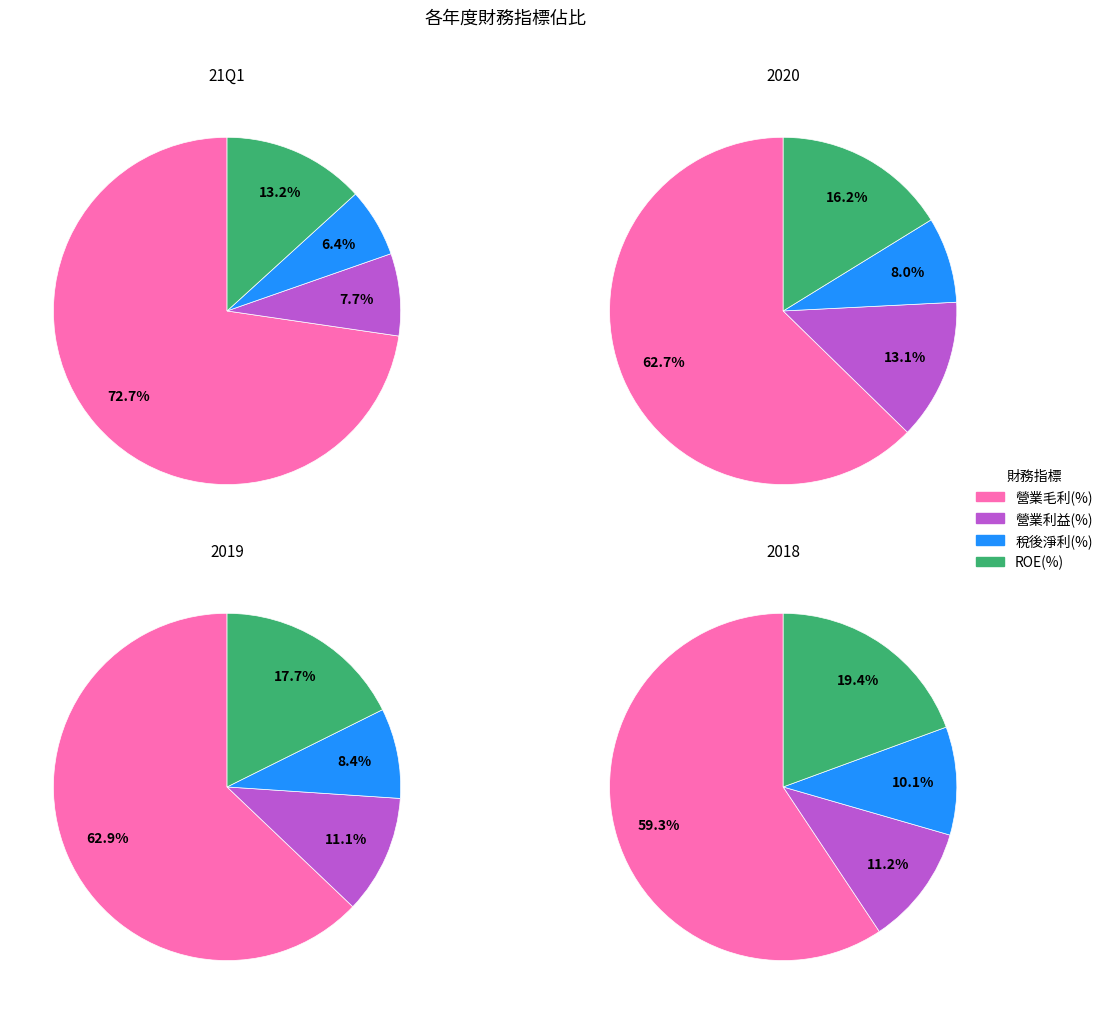

True or false: 2018 accounts for 20% of the total.

False